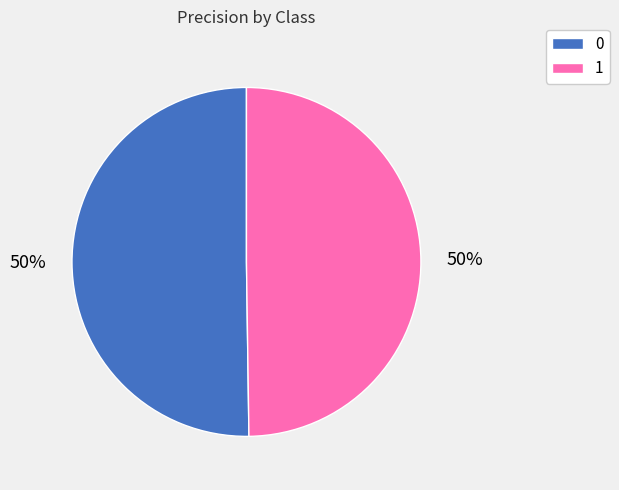

The 0 slice represents 50% of the pie. True or false?

True